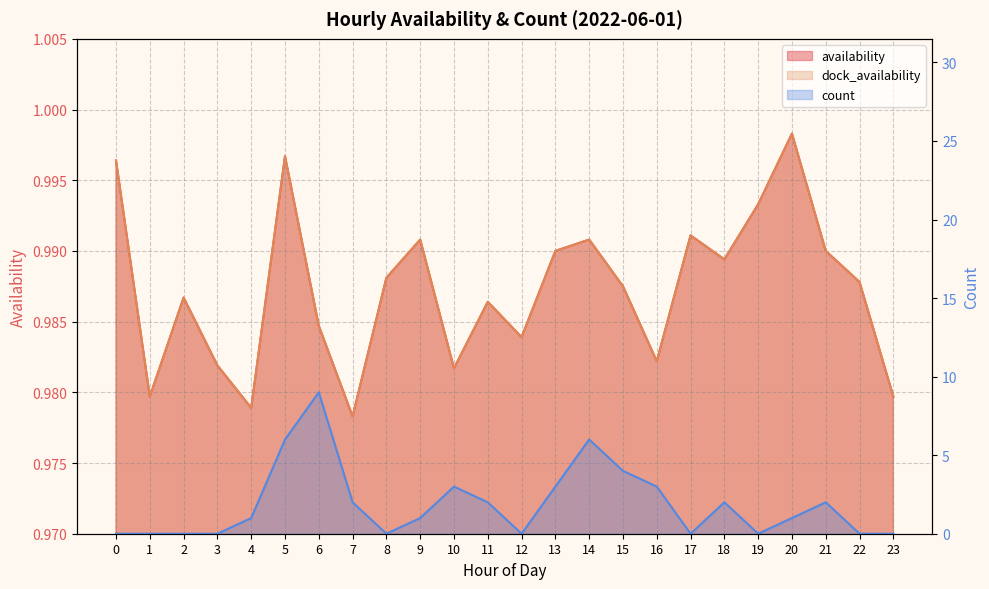

Which category has the lowest value in the dock_availability series?

7